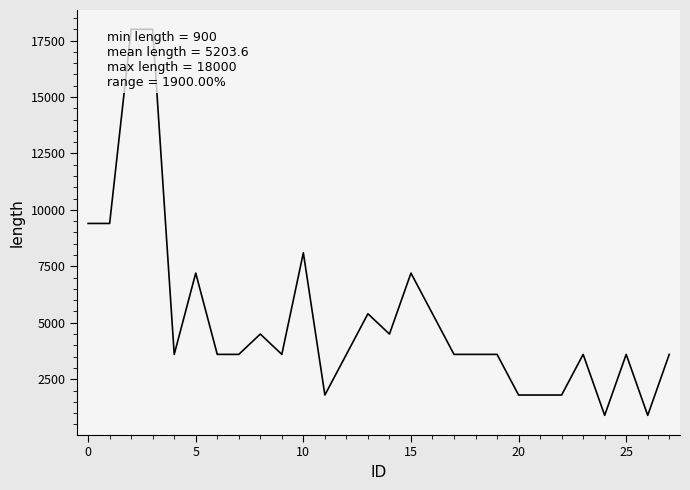

Reading right to left, what are all the values shown in this chart?

3600	900	3600	900	3600	1800	1800	1800	3600	3600	3600	5400	7200	4500	5400	3600	1800	8100	3600	4500	3600	3600	7200	3600	18000	18000	9400	9400